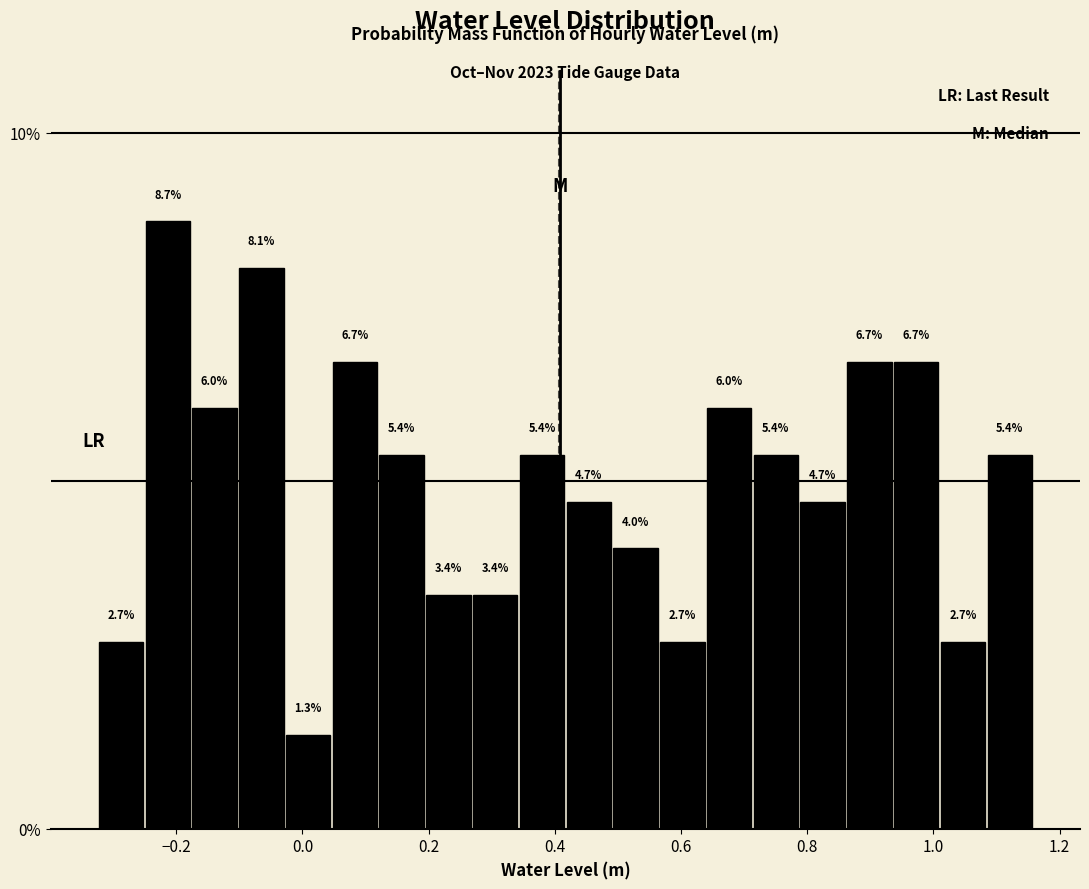

Around what value on the x-axis is the tallest bar? Give the approximate position of its centre, as read against the axis.

-0.22